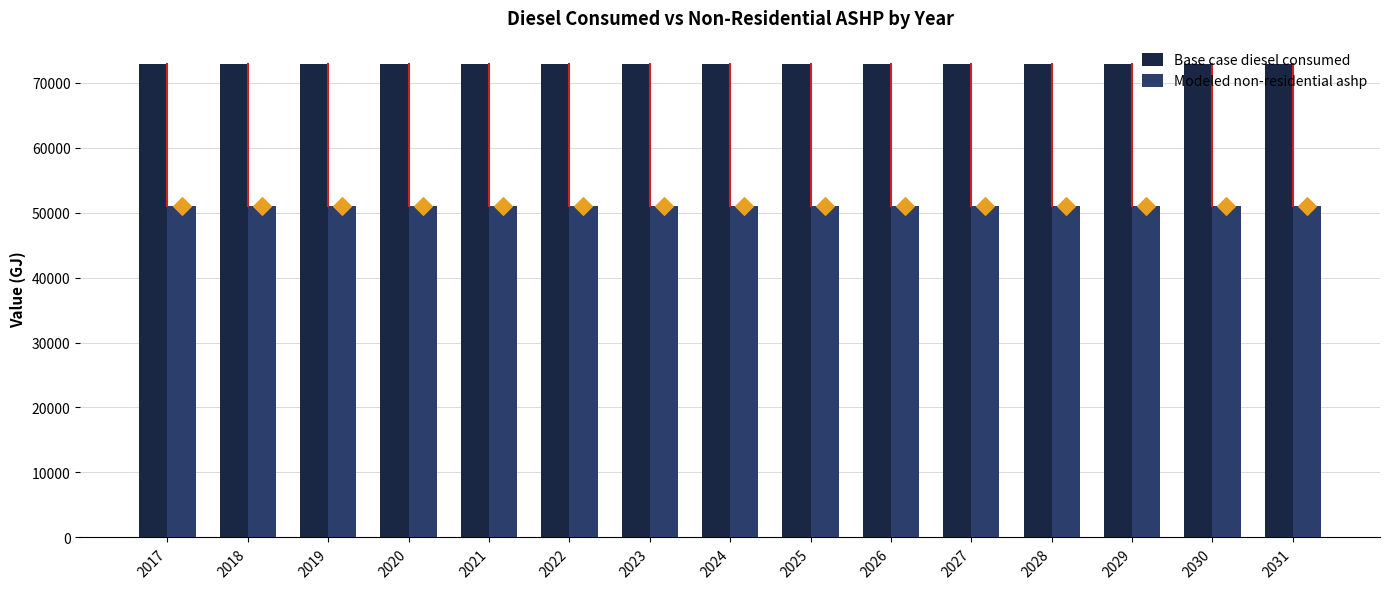

What are all the series names shown in the legend?

Base case diesel consumed, Modeled non-residential ashp